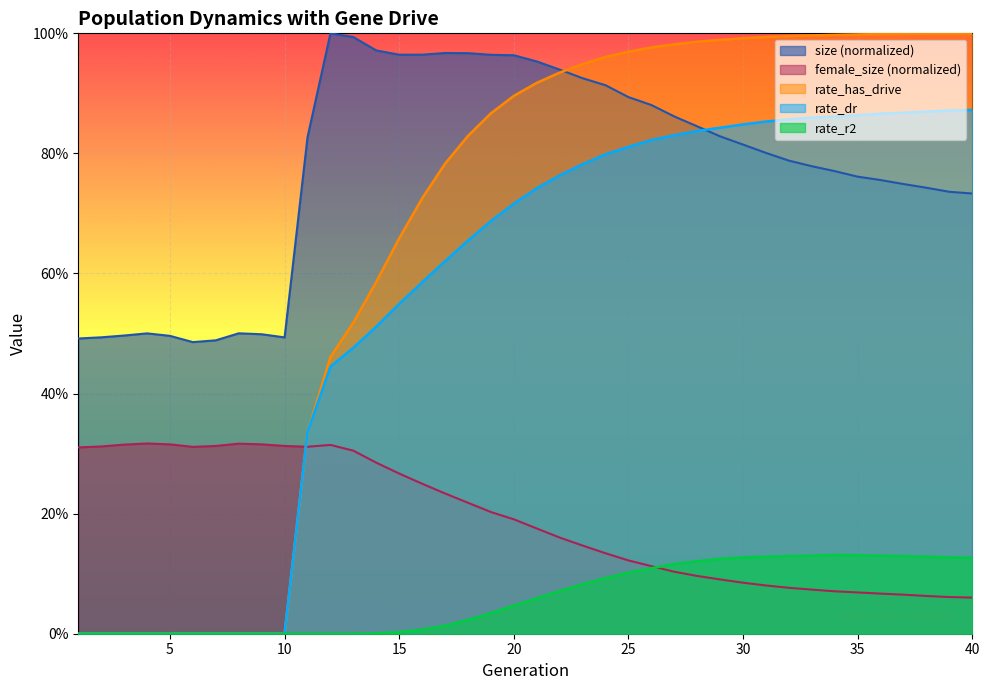

Is it true that rate_has_drive equals 0.4 at 26?

False